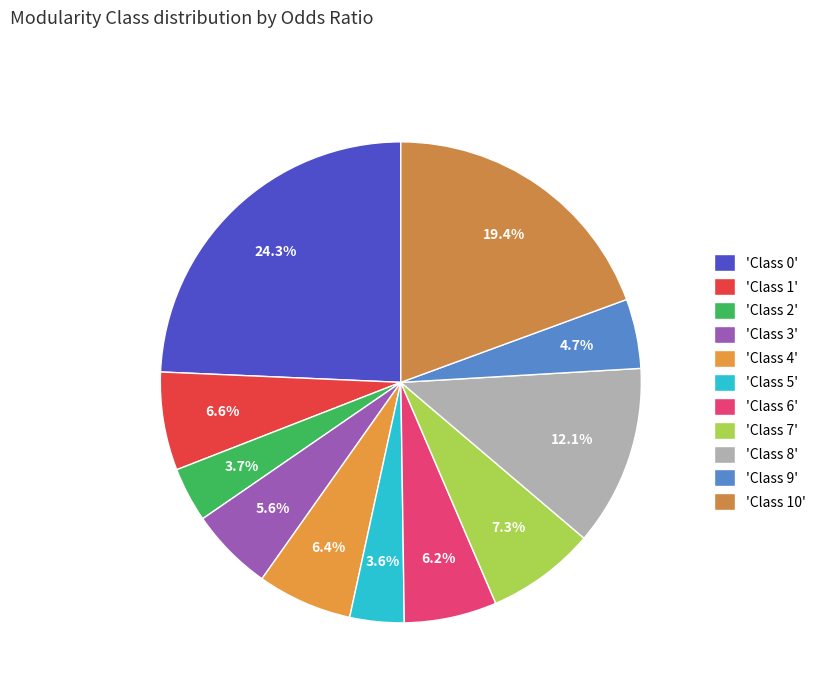

Which category has the smallest portion of the pie?

Class 5